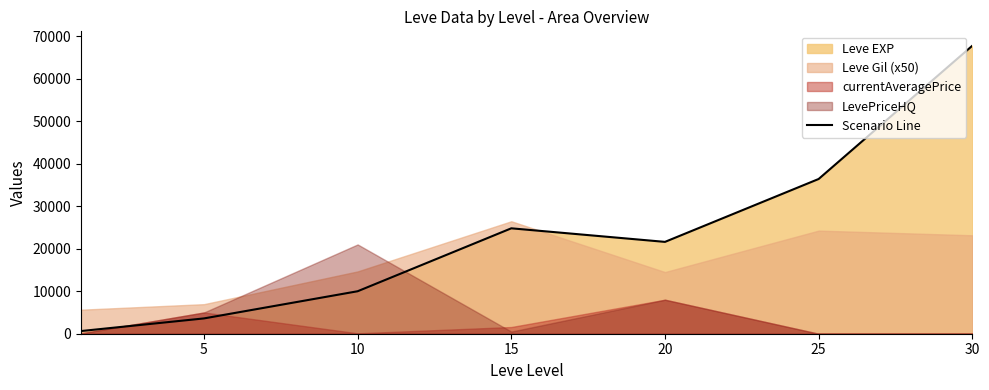

Count the number of values greater than 21600.

3